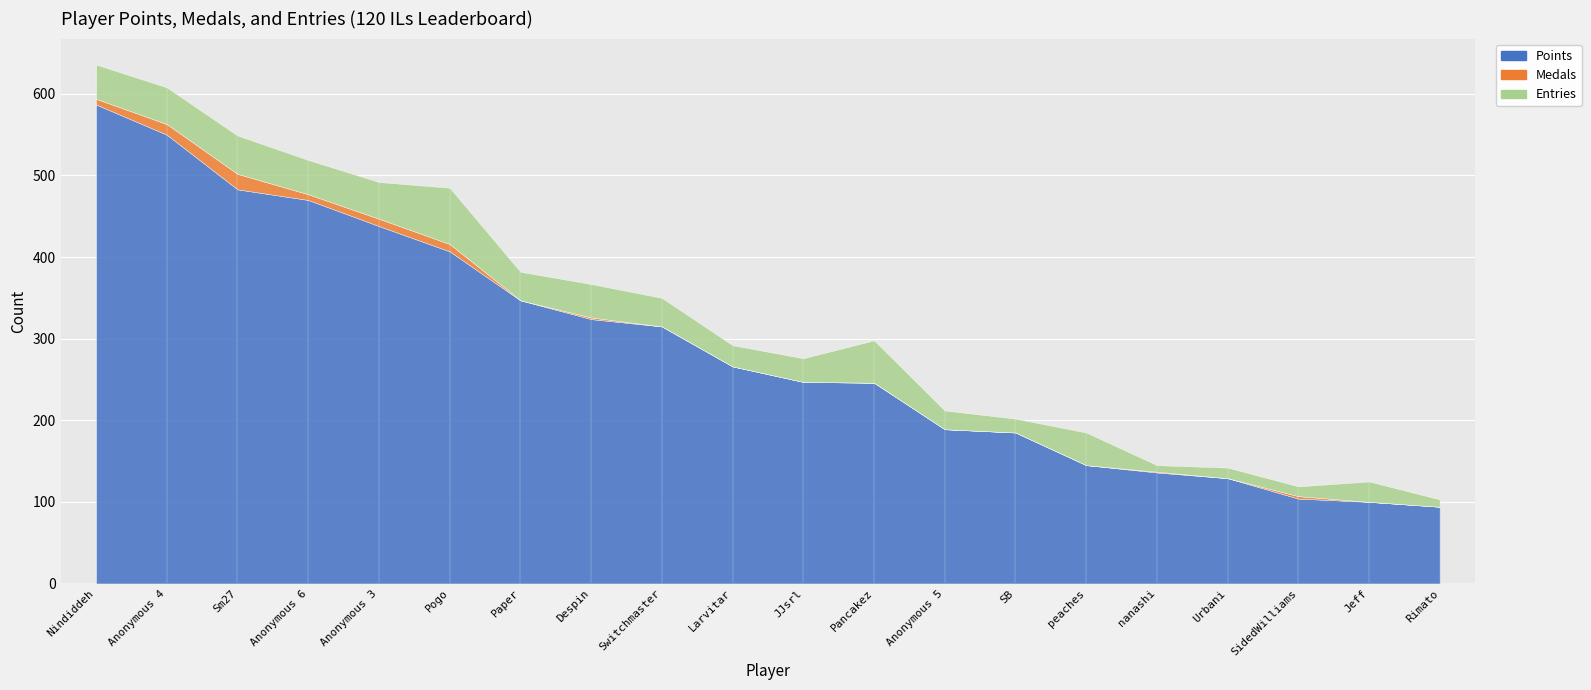

What value does the Points series have at SB?

185